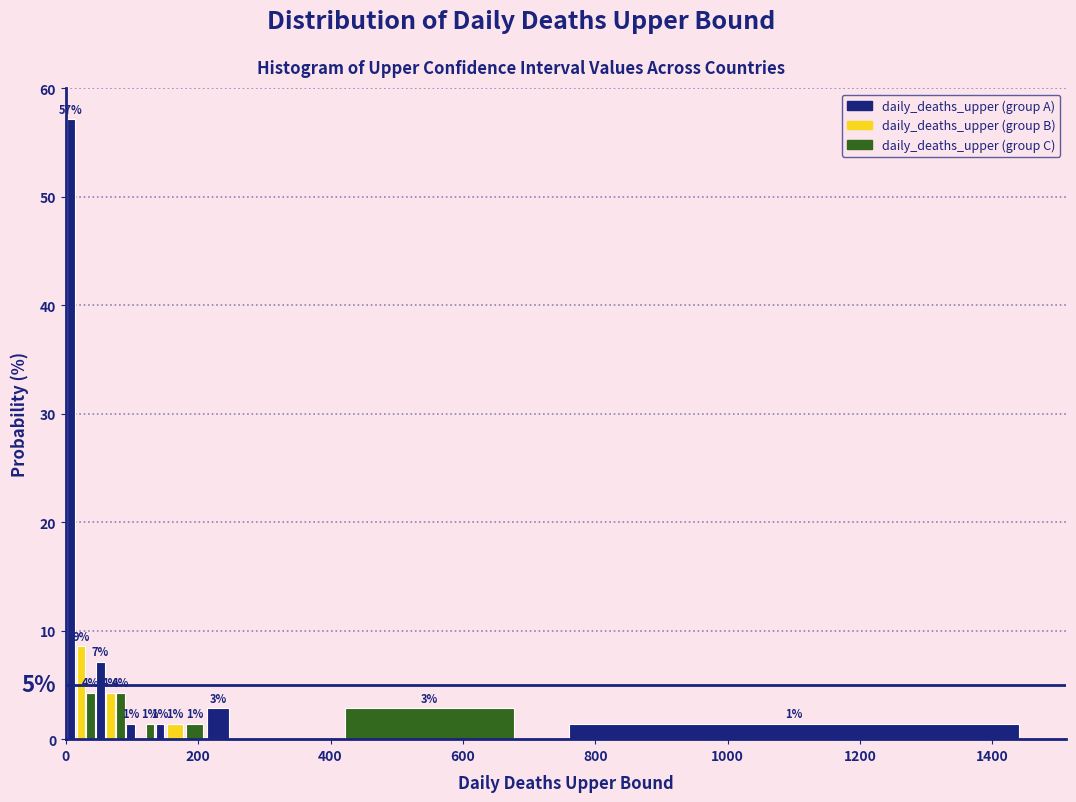

Around what value on the x-axis is the tallest bar? Give the approximate position of its centre, as read against the axis.

0